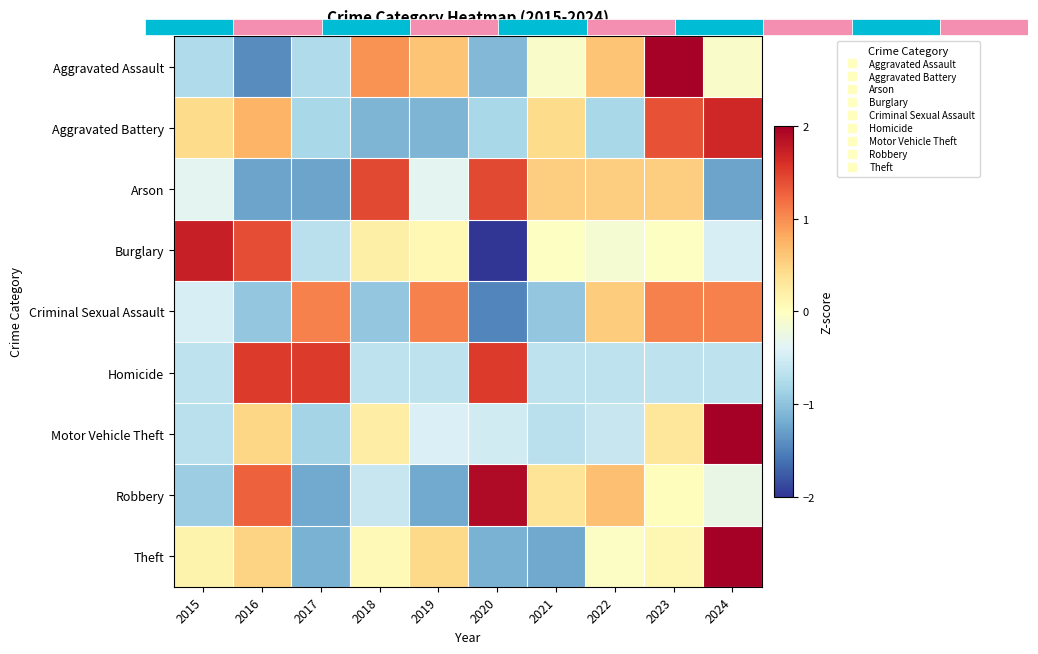

Which category has the lowest value in the Motor Vehicle Theft series?

2017